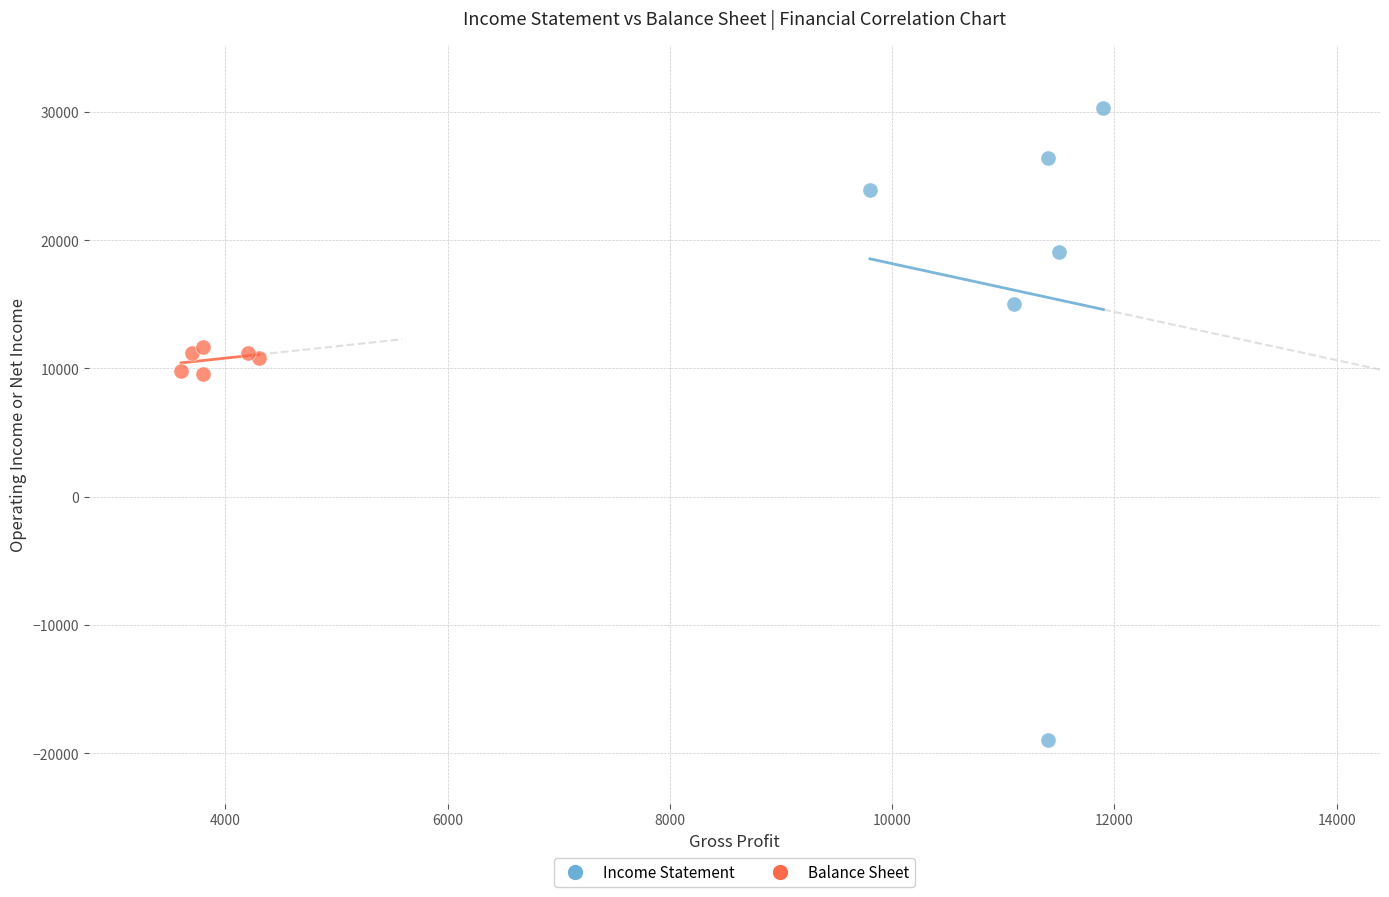

Which series has the largest Y range (max minus min)?

Income Statement